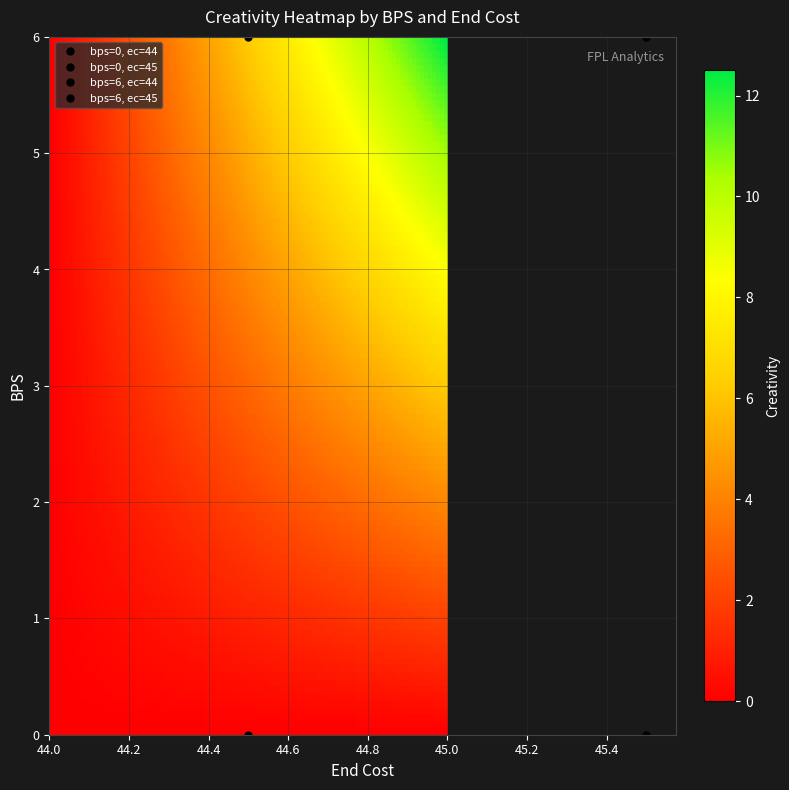

Reading right to left, list all the values displayed in this chart.

0: 1=12.5	0=0.0
6: 1=12.5	0=0.0